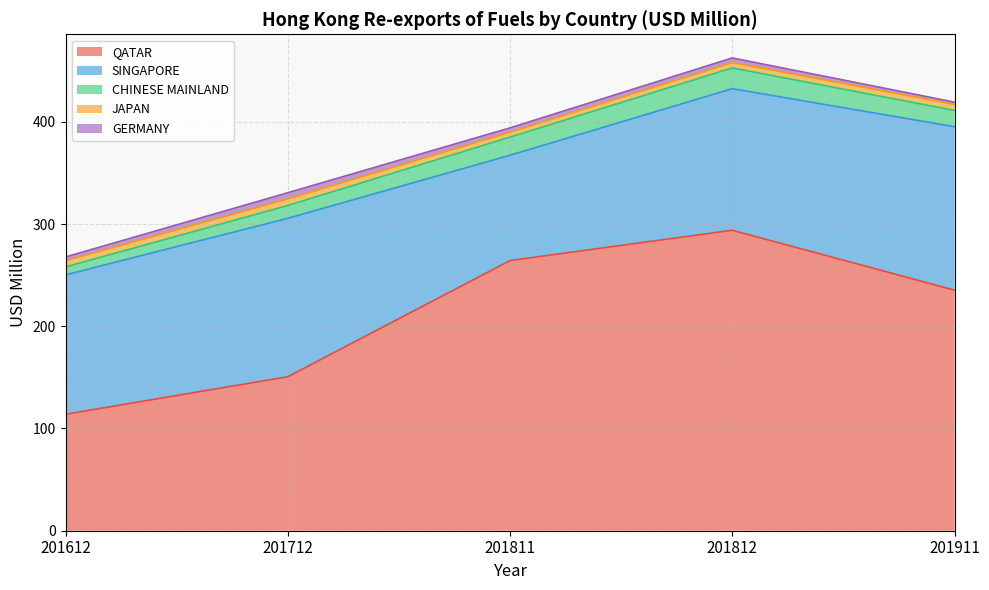

Between 201812 and 201712, which is larger?

201812